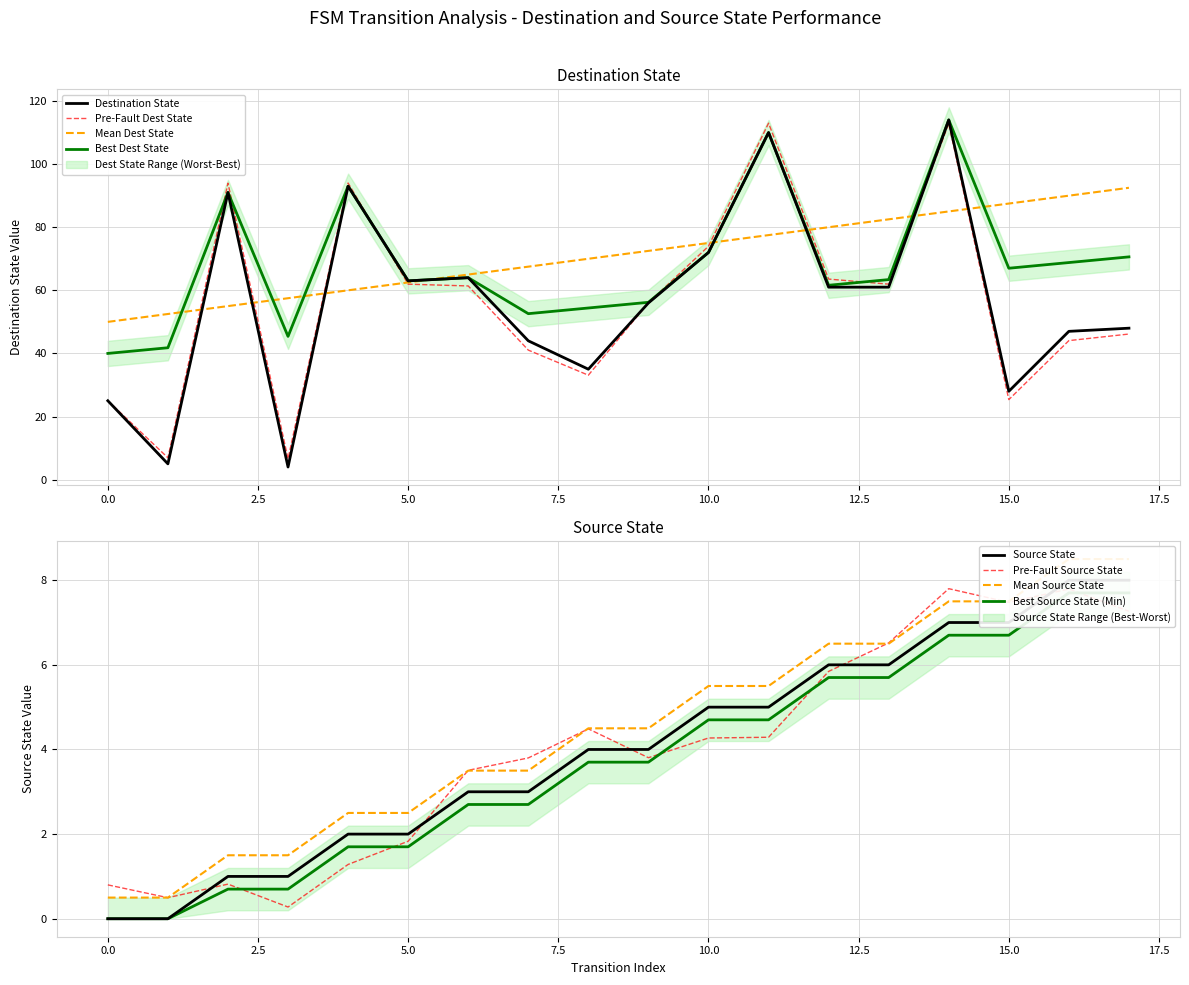

What is the minimum value for Mean Dest State?

50.0